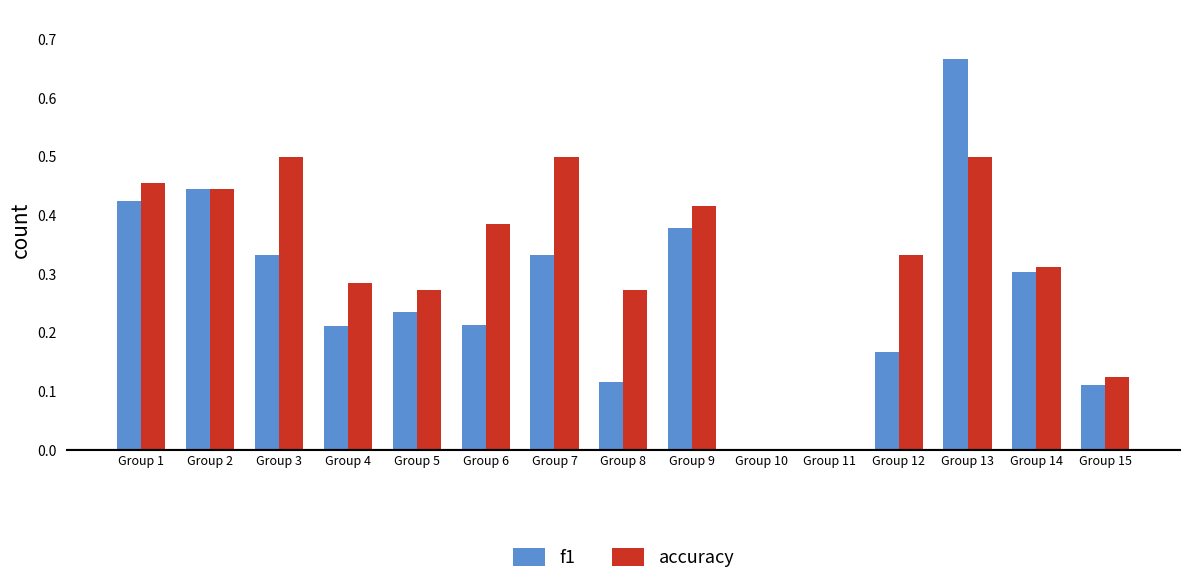

What is the sum of all f1 values?

3.9